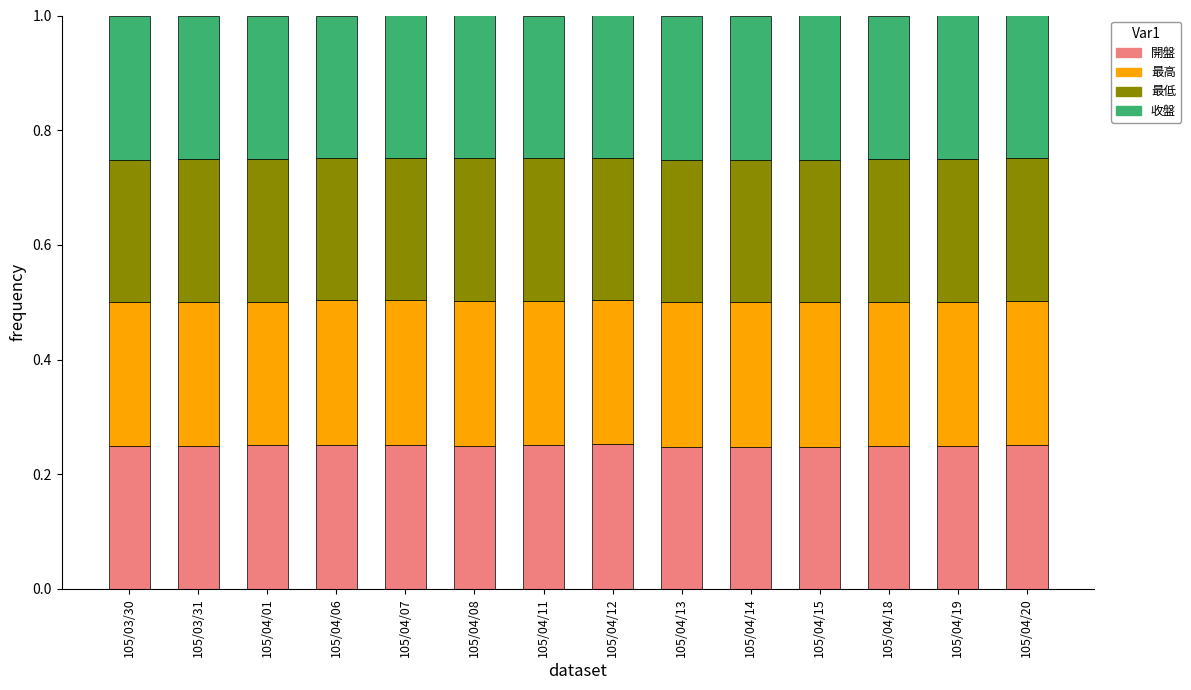

What is the total value across all series at 105/04/01?

1.0